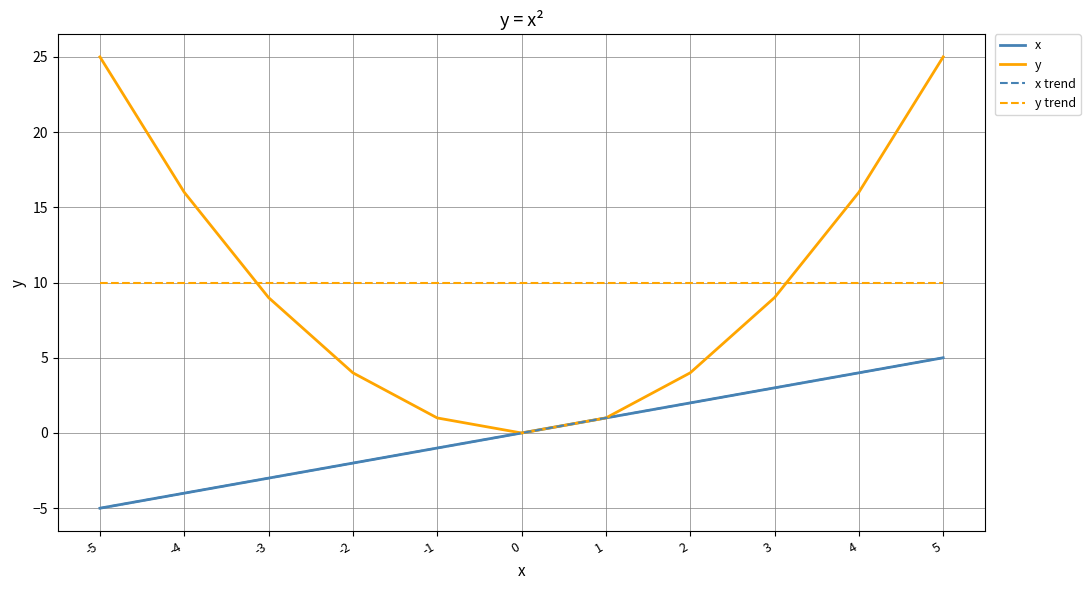

Does the chart display data point markers on the line(s)?

No